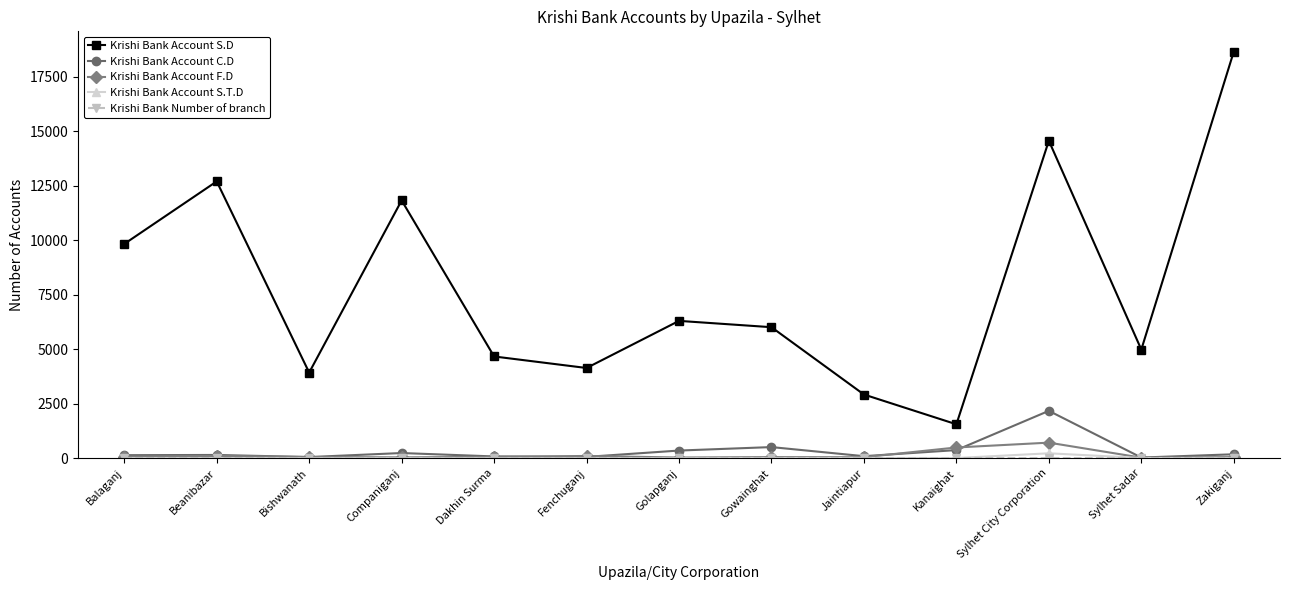

How many lines are shown in the chart?

5